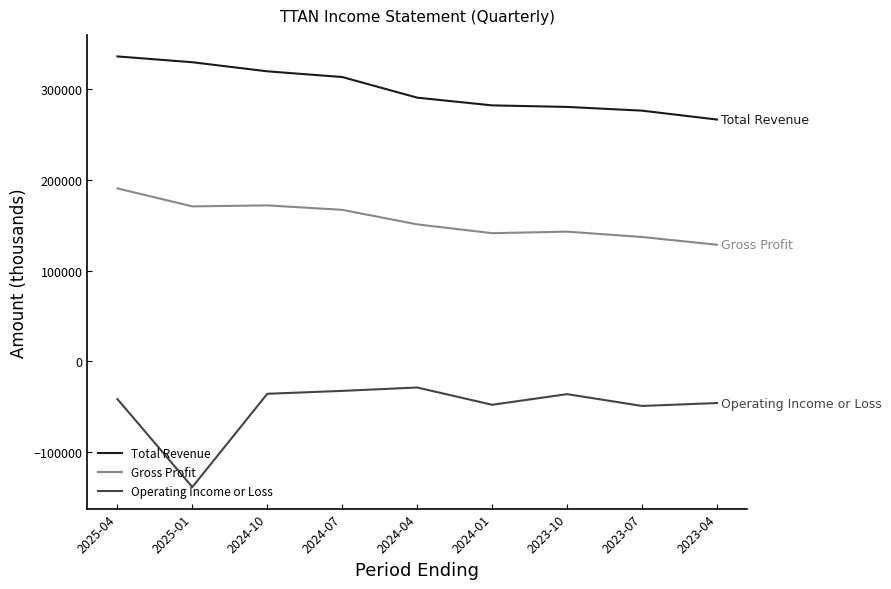

Does the chart display data point markers on the line(s)?

No